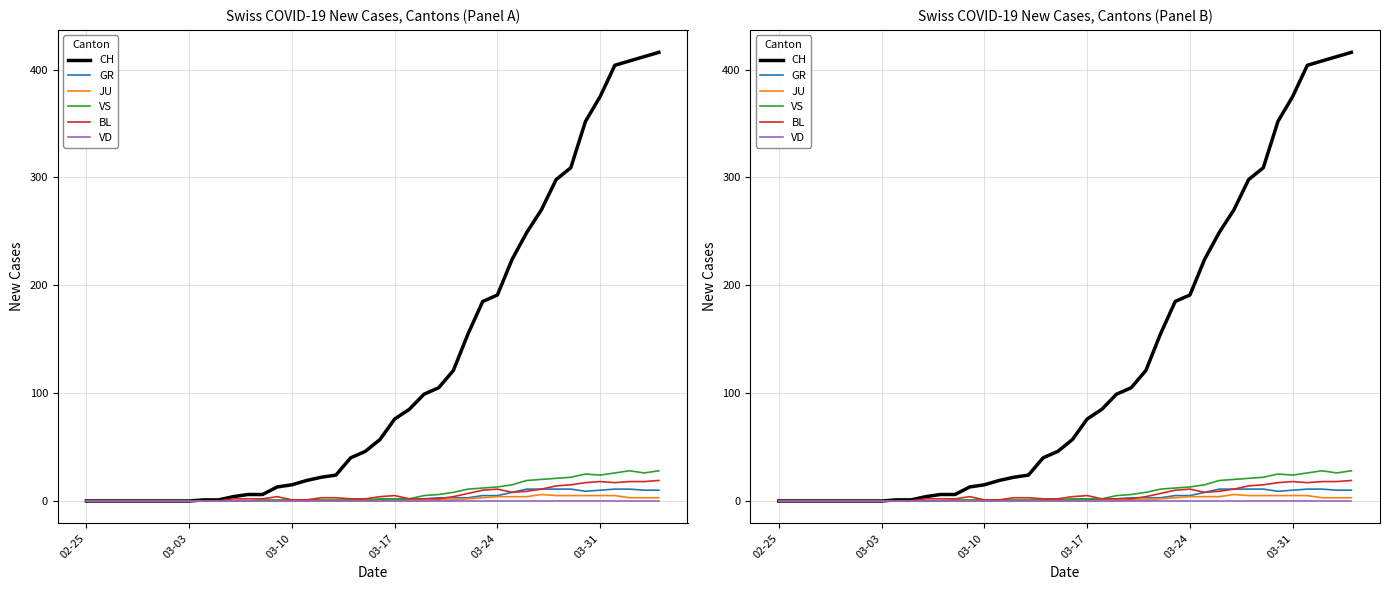

True or false: JU has a value of -4 at 6.

False